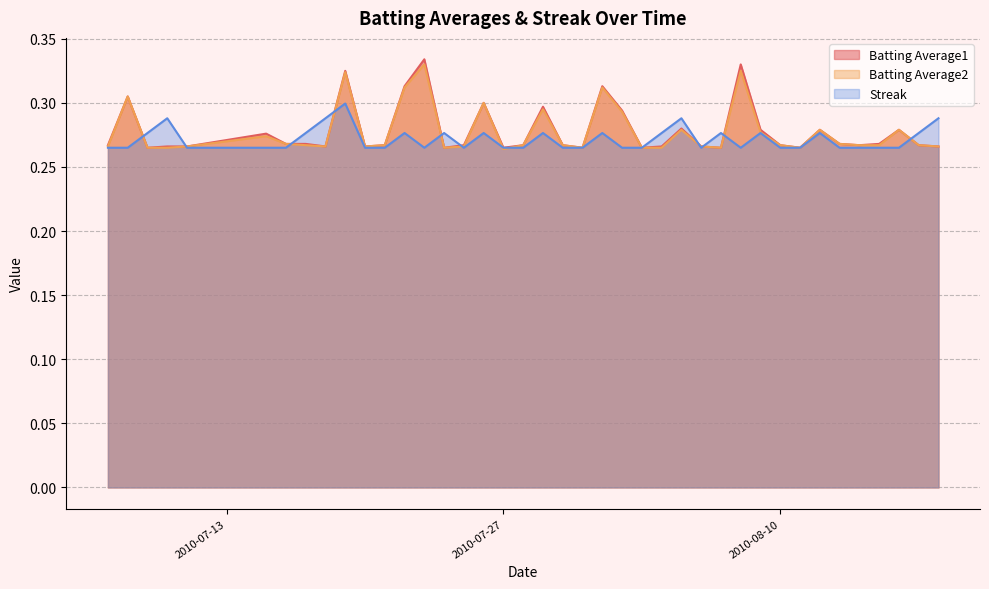

What is the approximate value of Batting Average2 at 2010-08-08?

0.3